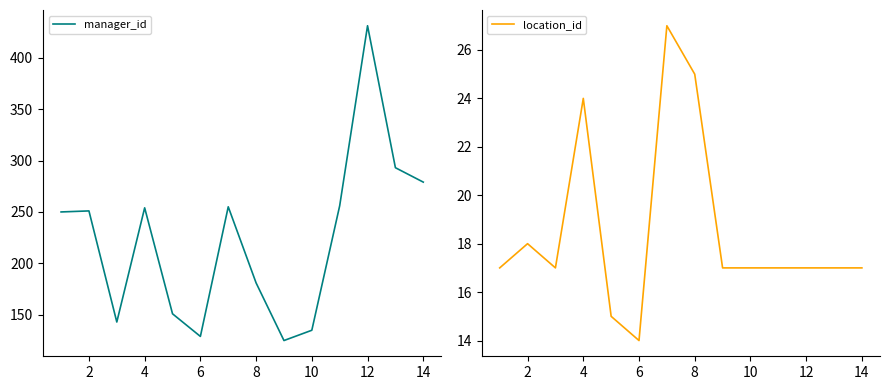

How many values in the location_id series are below 17?

2